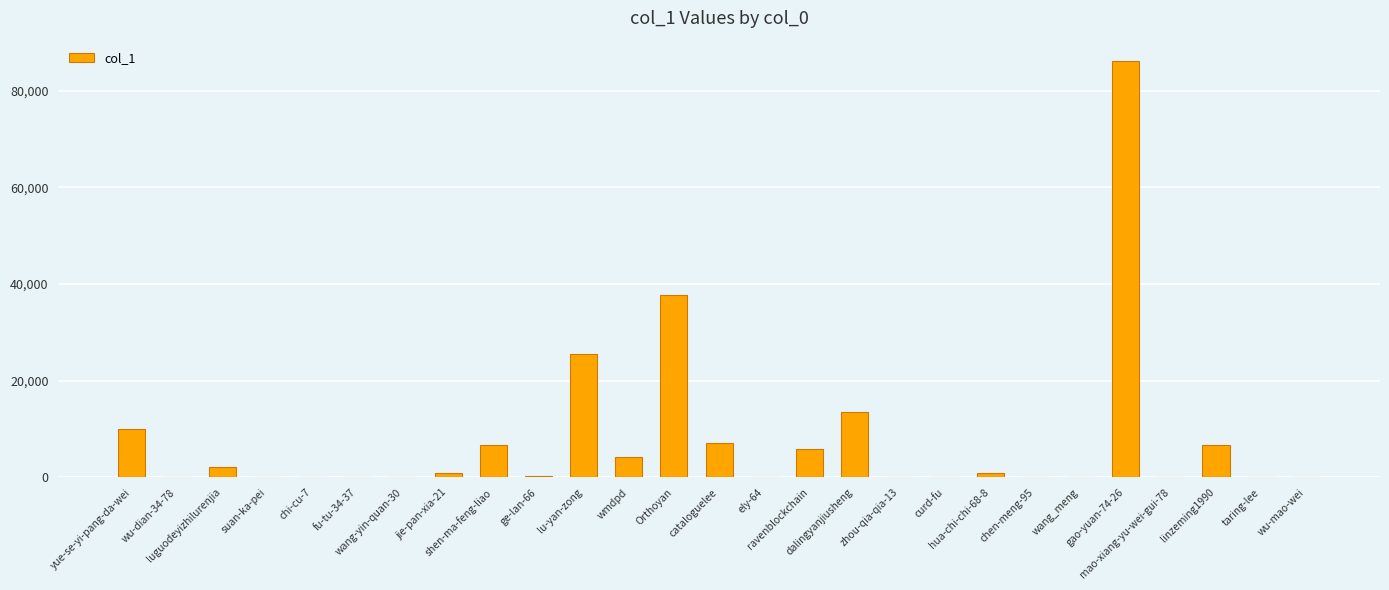

What is the sum of all values?

208087